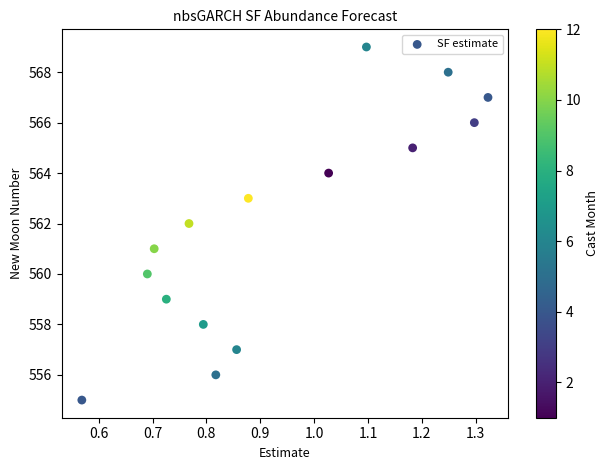

What is the range of Y values (max minus min)?

14